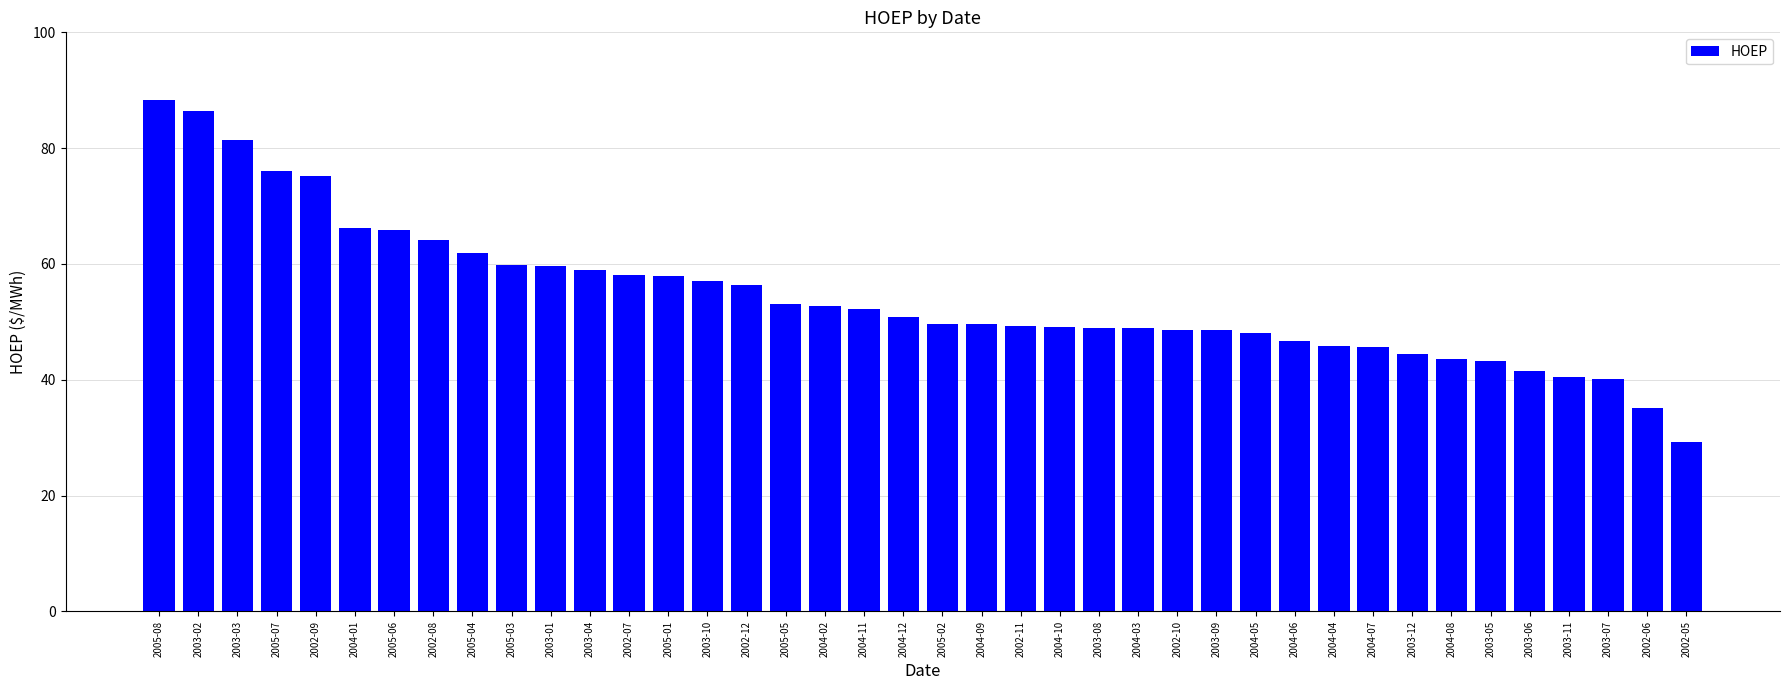

How many values are below 50?

20